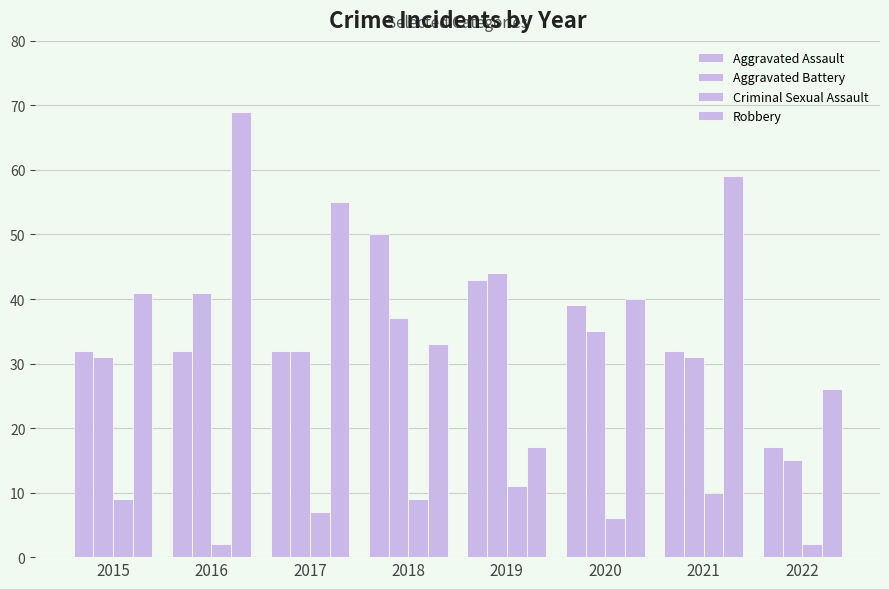

List the labels in order of Aggravated Battery value, smallest first.

2022, 2015, 2021, 2017, 2020, 2018, 2016, 2019